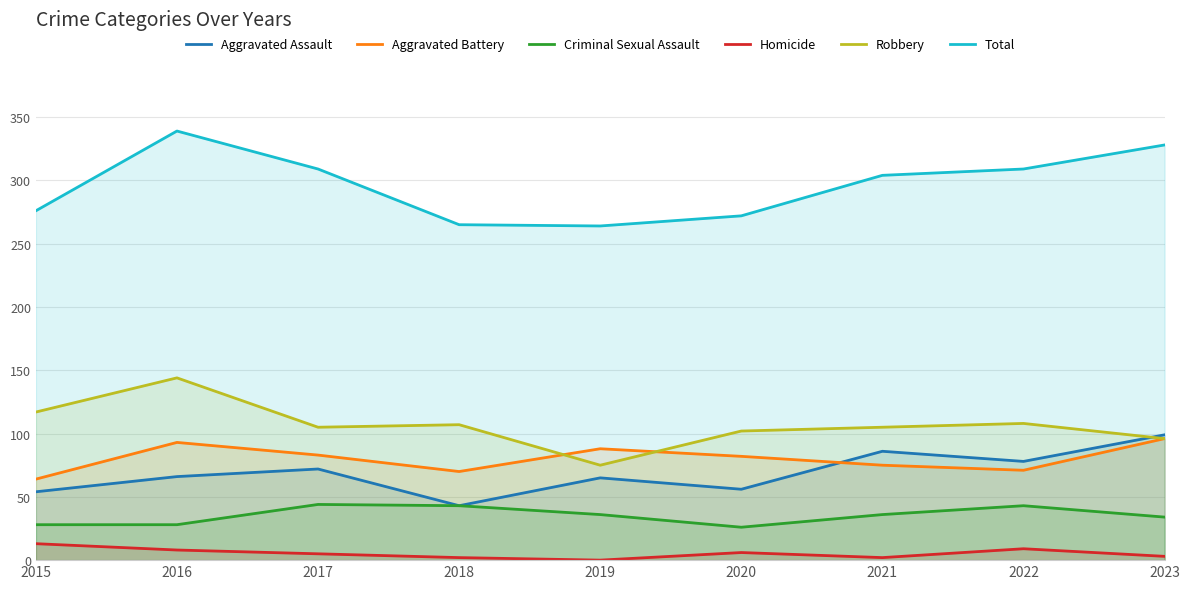

True or false: Aggravated Battery and Robbery intersect in this chart.

True